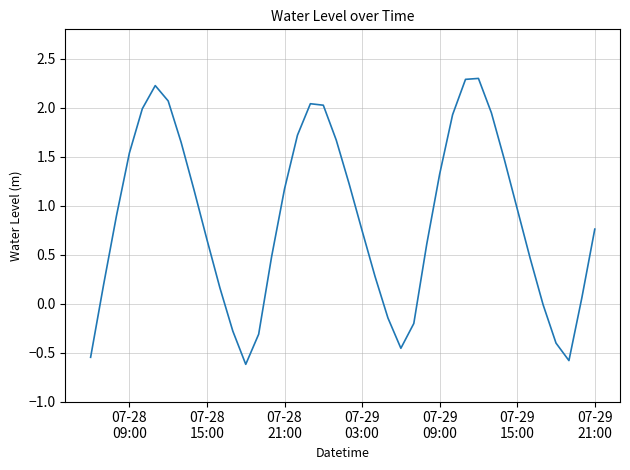

True or false: there are more than 1 points higher than both neighbors.

True